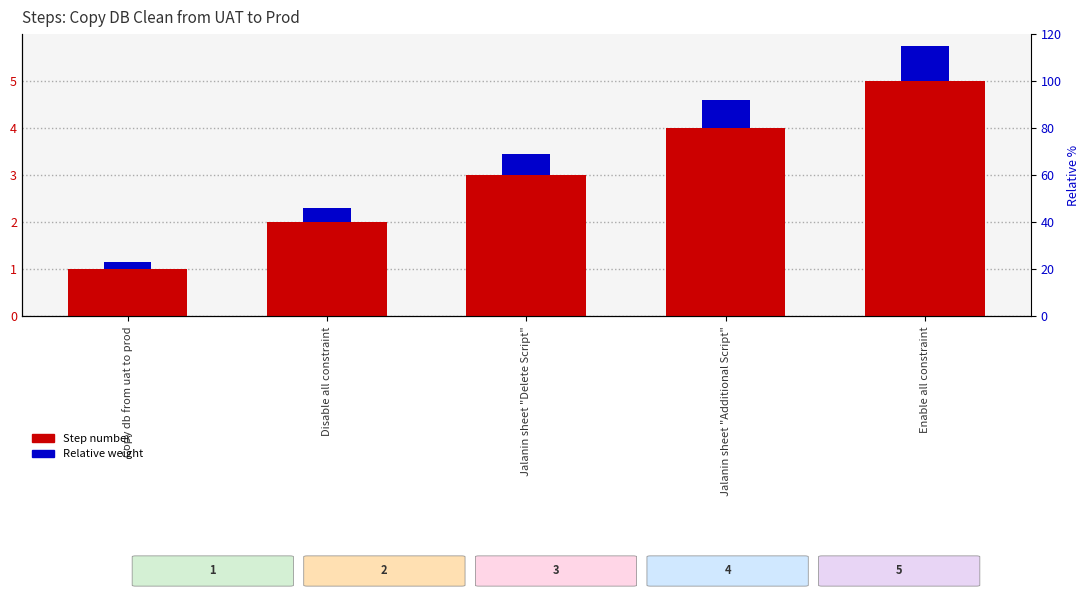

Is the value of Relative weight at Copy db from uat to prod greater than the value of Step number at Jalanin sheet "Delete Script"?

No